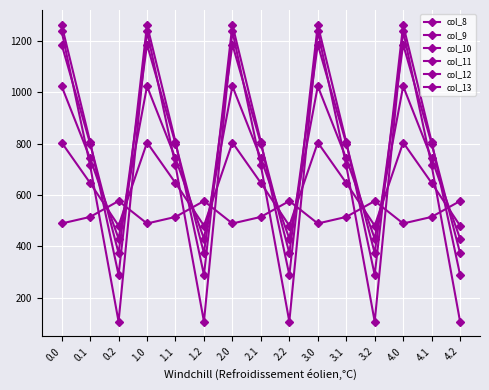

How many intersections are there between col_10 and col_8?

9